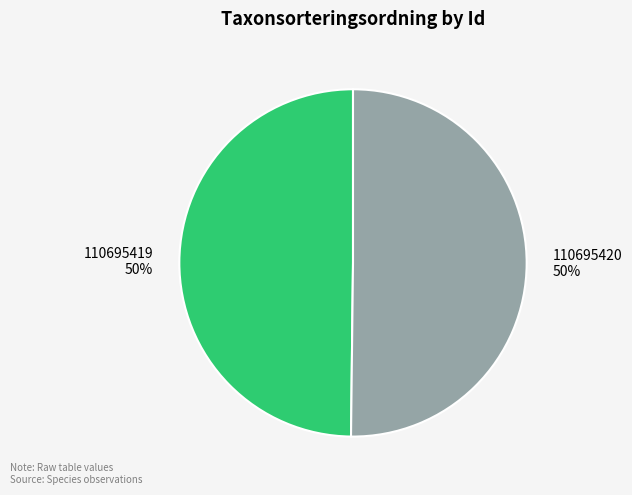

To the nearest percent, what portion does 110695419 represent?

50%